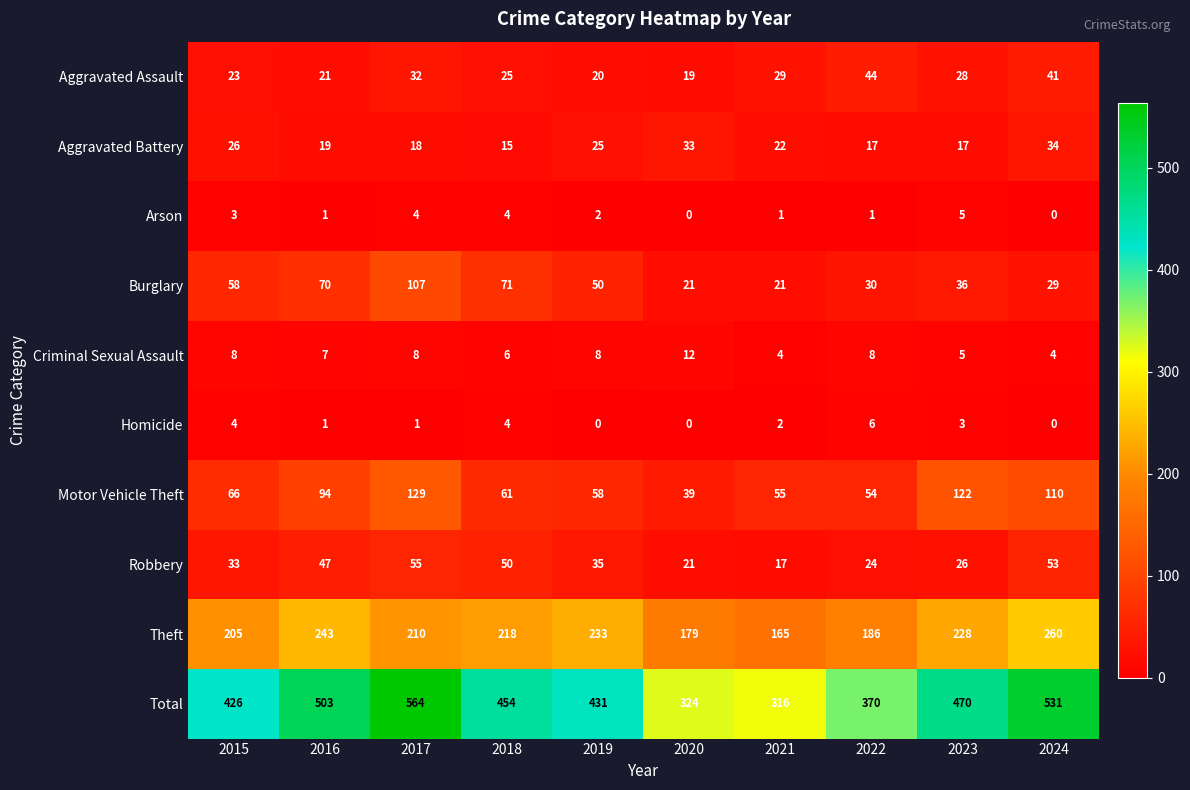

Between 2020 and 2022, which series saw the biggest shift?

Total